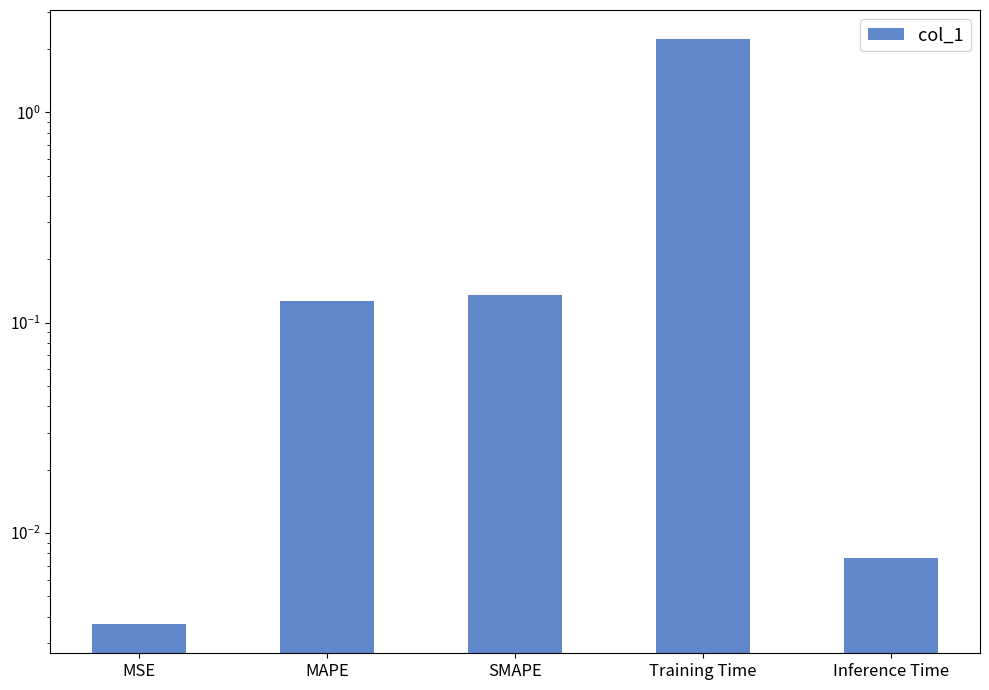

The value at MSE is 0.0. True or false?

False